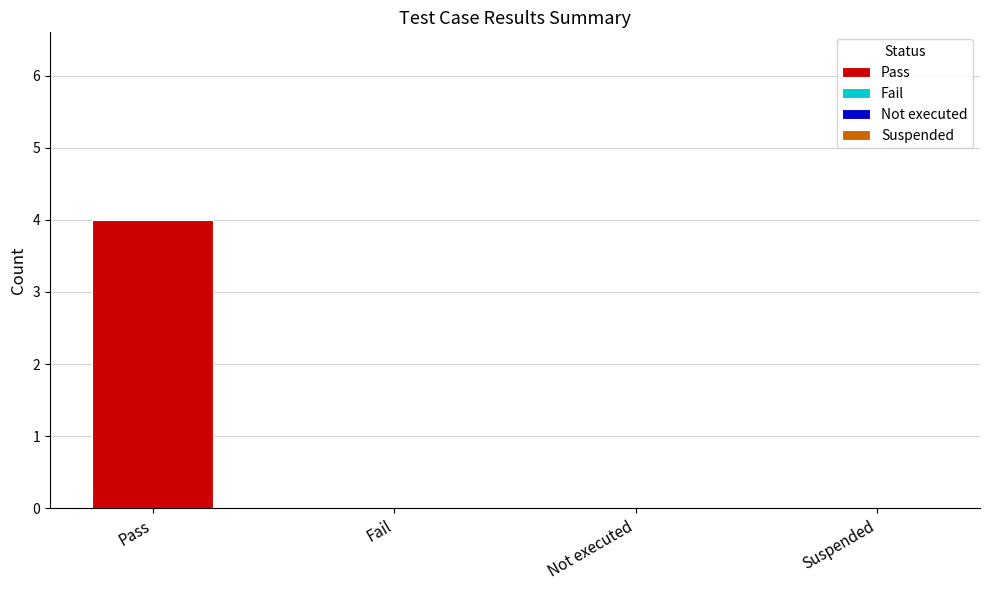

Is the value of Suspended at Suspended greater than the value of Not executed at Not executed?

No